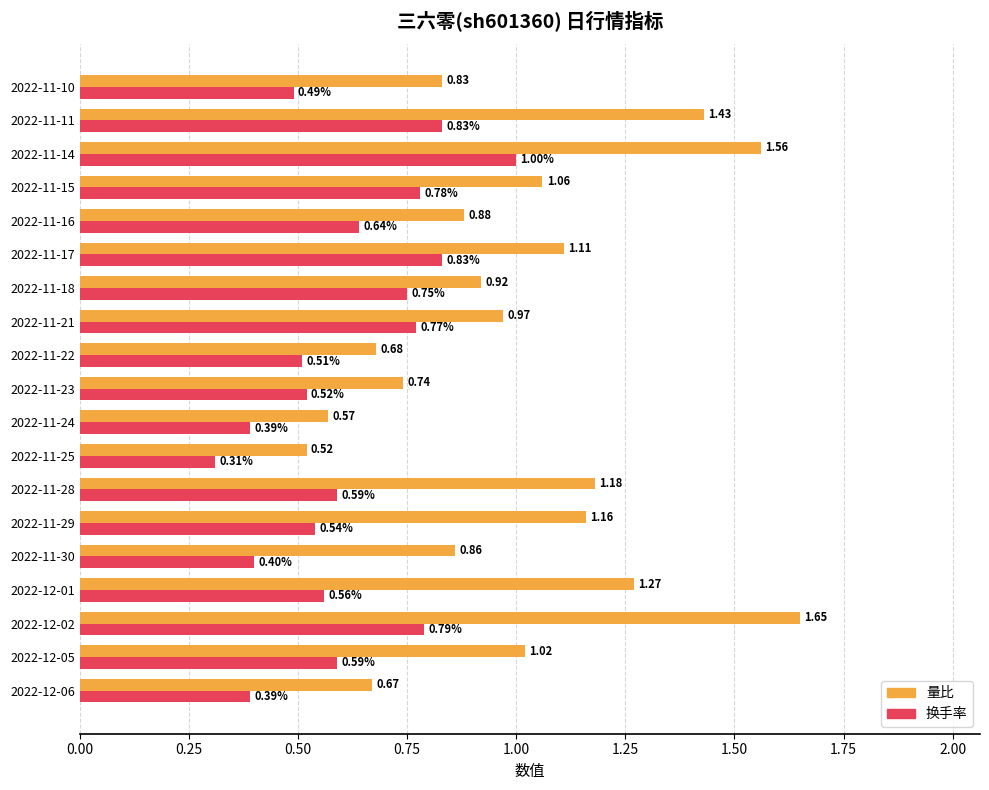

What is the average value of the 量比 series?

1.0